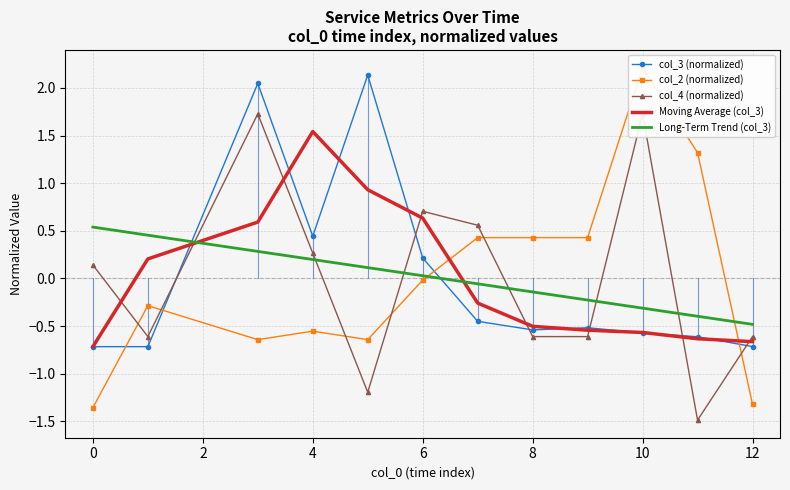

After their last crossing, which series has the higher values: Moving Average (col_3) or Long-Term Trend (col_3)?

Long-Term Trend (col_3)